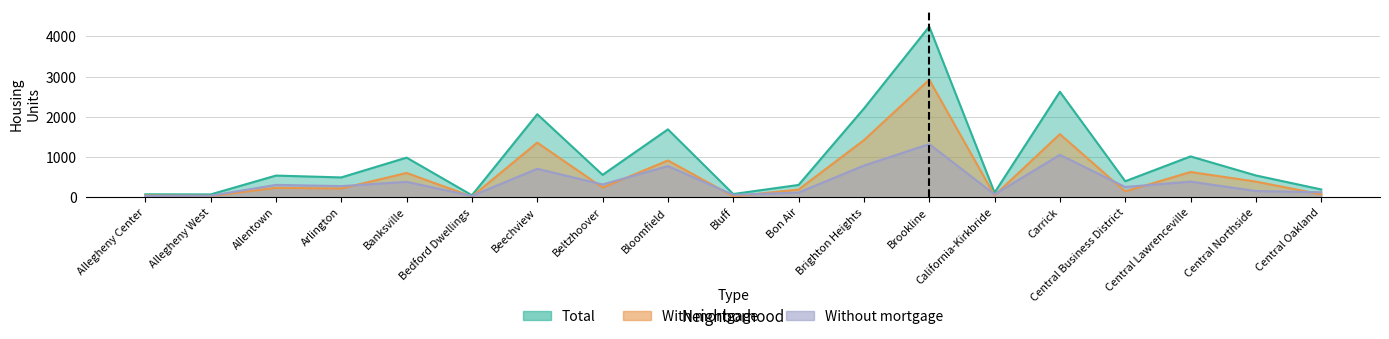

How many times do Without mortgage and With mortgage cross each other?

13